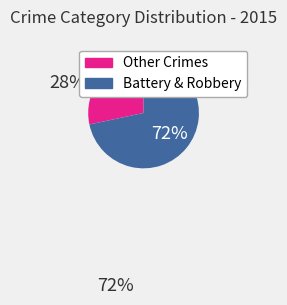

To the nearest percent, what is the average slice percentage?

50%